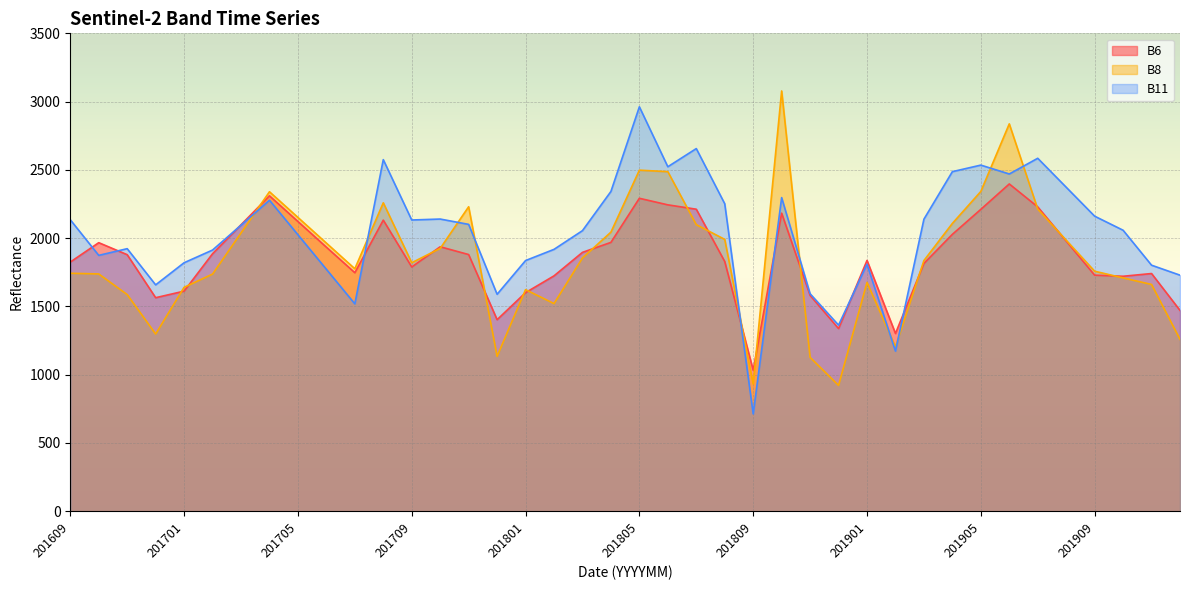

Reading left to right, list all the values displayed in this chart.

B6: 201609=1825	201610=1967	201611=1879	201612=1564	201701=1612	201702=1886	201703=2098	201704=2310	201705=2122	201706=1934	201707=1747	201708=2132	201709=1789	201710=1937	201711=1880	201712=1403	201801=1601	201802=1724	201803=1896	201804=1969	201805=2292	201806=2244	201807=2212	201808=1829	201809=1033	201810=2183	201811=1581	201812=1338	201901=1837	201902=1302	201903=1815	201904=2028	201905=2211	201906=2397	201907=2229	201908=1979	201909=1729	201910=1721	201911=1741	201912=1471
B8: 201609=1743	201610=1738	201611=1587	201612=1298	201701=1640	201702=1737	201703=2038	201704=2340	201705=2152	201706=1964	201707=1776	201708=2259	201709=1820	201710=1925	201711=2230	201712=1135	201801=1623	201802=1521	201803=1855	201804=2044	201805=2498	201806=2487	201807=2099	201808=1991	201809=932	201810=3078	201811=1127	201812=922	201901=1676	201902=1205	201903=1836	201904=2108	201905=2342	201906=2837	201907=2213	201908=1985	201909=1758	201910=1709	201911=1661	201912=1259
B11: 201609=2135	201610=1874	201611=1923	201612=1658	201701=1820	201702=1913	201703=2095	201704=2278	201705=2025	201706=1772	201707=1519	201708=2575	201709=2133	201710=2140	201711=2101	201712=1589	201801=1836	201802=1918	201803=2055	201804=2342	201805=2962	201806=2523	201807=2656	201808=2252	201809=713	201810=2297	201811=1593	201812=1363	201901=1809	201902=1173	201903=2139	201904=2487	201905=2535	201906=2470	201907=2585	201908=2373	201909=2161	201910=2058	201911=1802	201912=1729